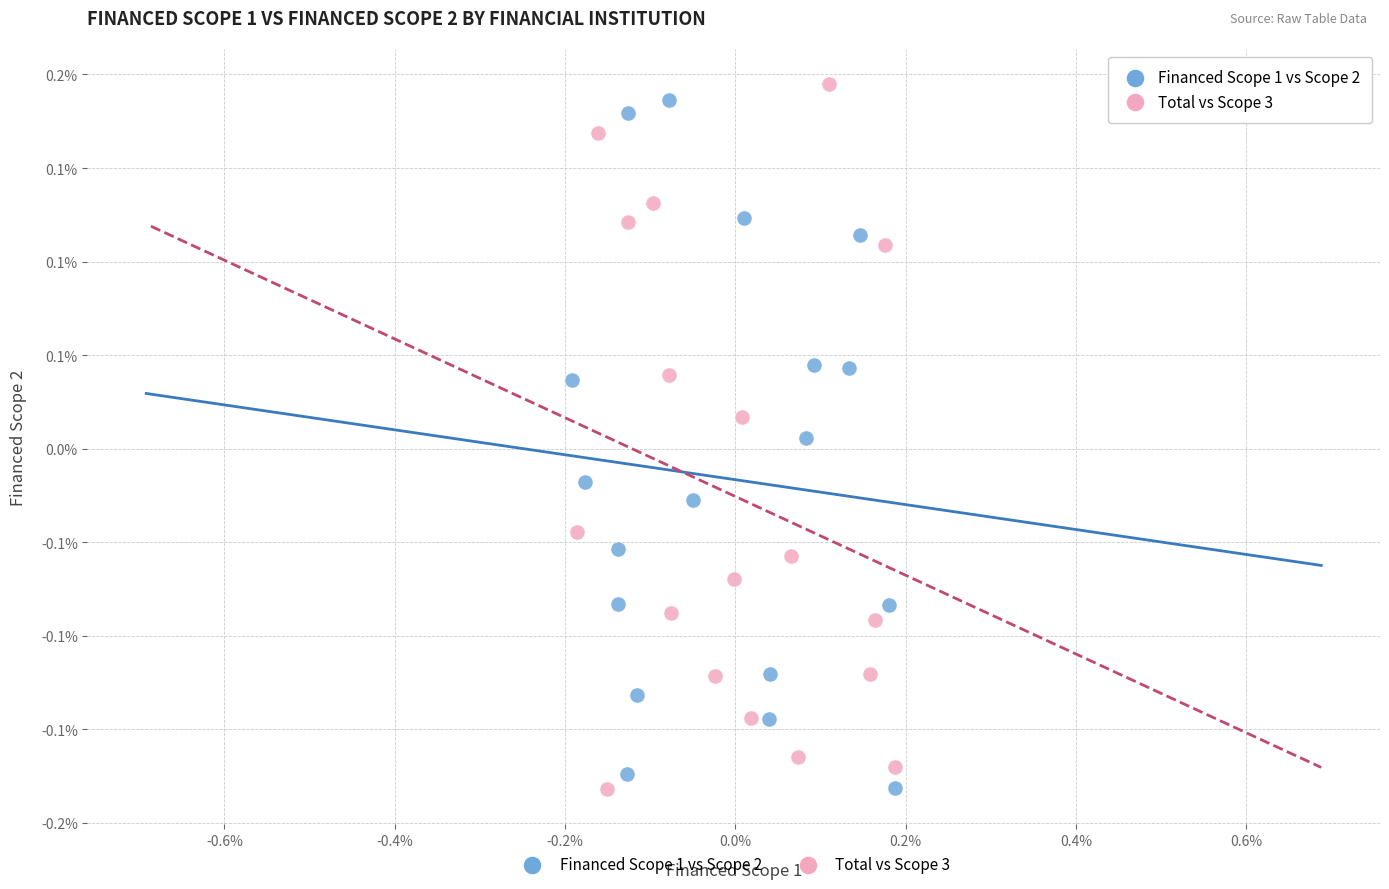

Which series reaches the maximum Y coordinate?

Total vs Scope 3